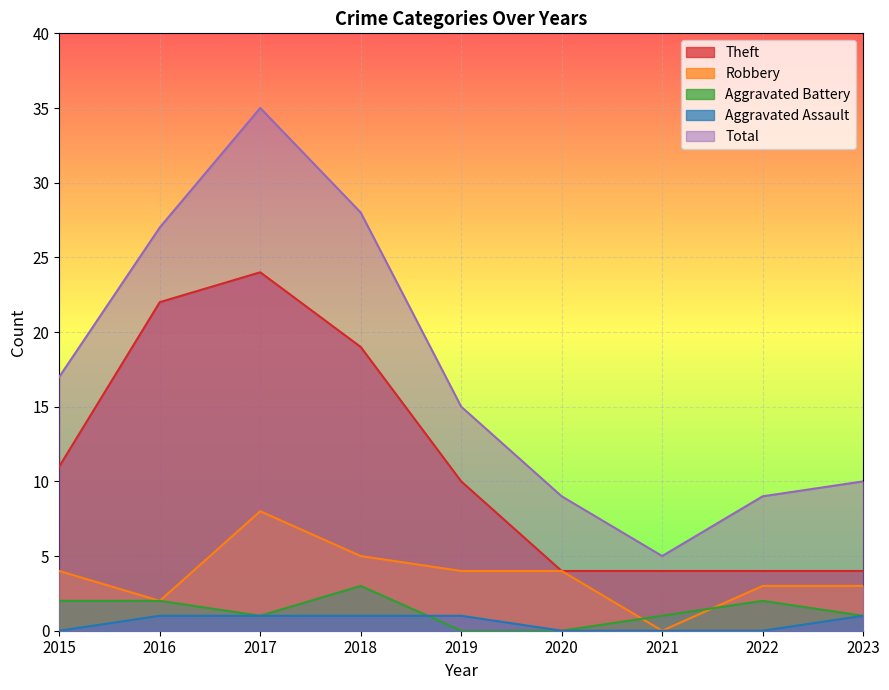

The value of Robbery at 2022 is 3. True or false?

True